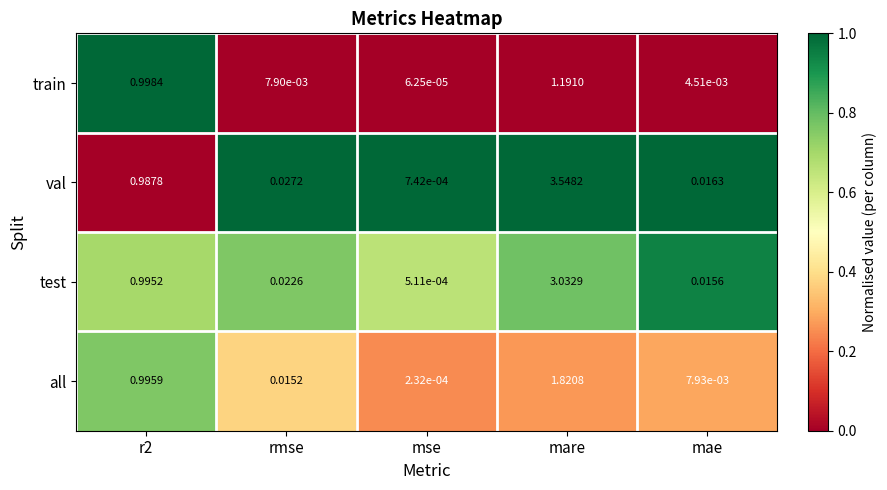

At which label is all closest to 0?

mse